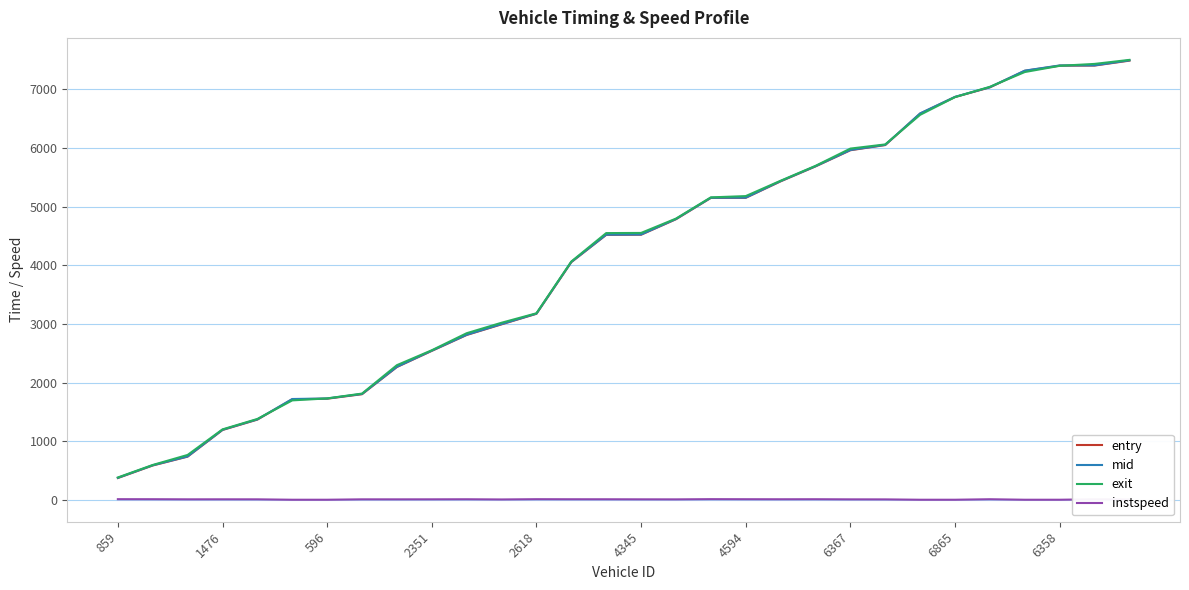

True or false: entry and instspeed intersect in this chart.

False